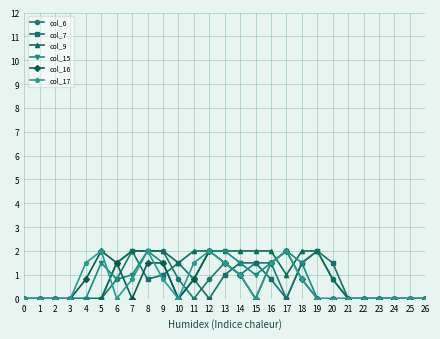

Does the chart have visible grid lines?

Yes